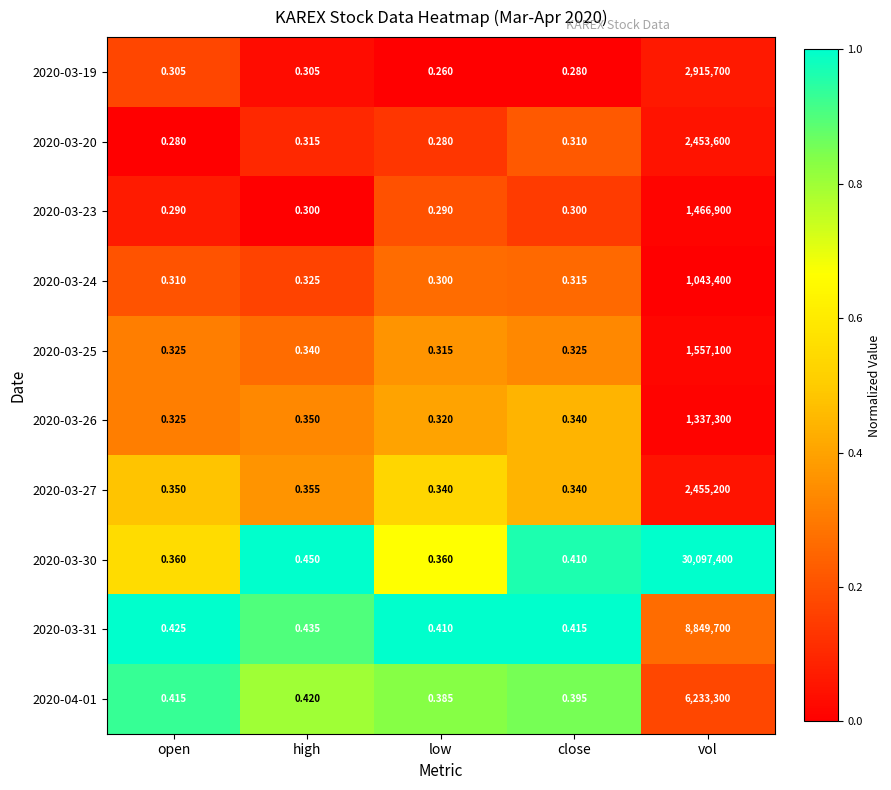

Is the value of 2020-03-31 at close greater than the value of 2020-03-27 at low?

Yes